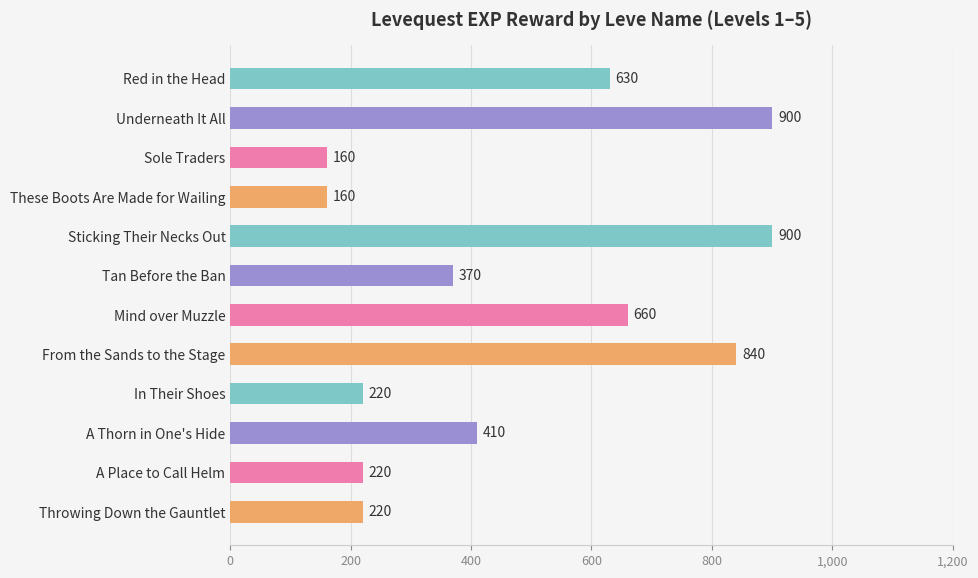

Reading bottom to top, transcribe all the data shown in this chart.

Throwing Down the Gauntlet=220	A Place to Call Helm=220	A Thorn in One's Hide=410	In Their Shoes=220	From the Sands to the Stage=840	Mind over Muzzle=660	Tan Before the Ban=370	Sticking Their Necks Out=900	These Boots Are Made for Wailing=160	Sole Traders=160	Underneath It All=900	Red in the Head=630